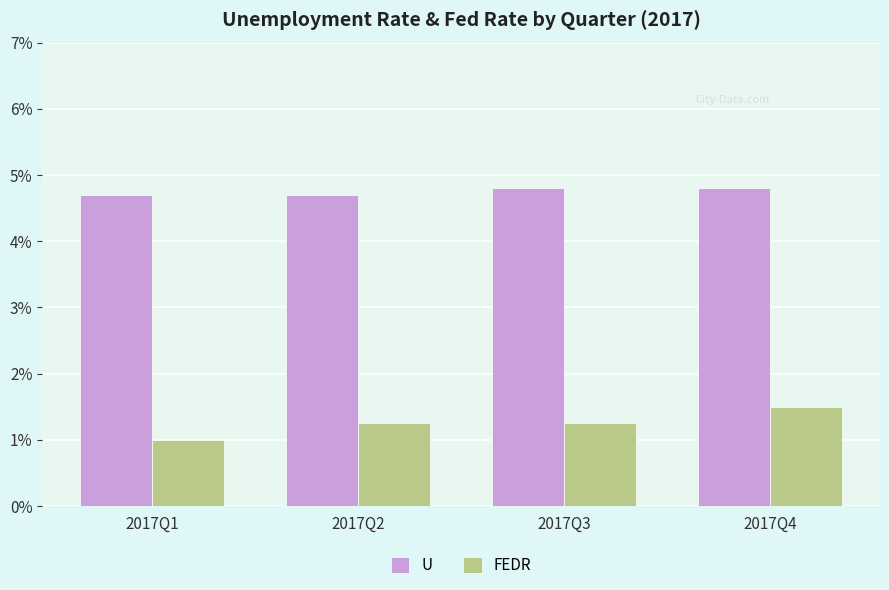

Which category has the highest value in the FEDR series?

2017Q4